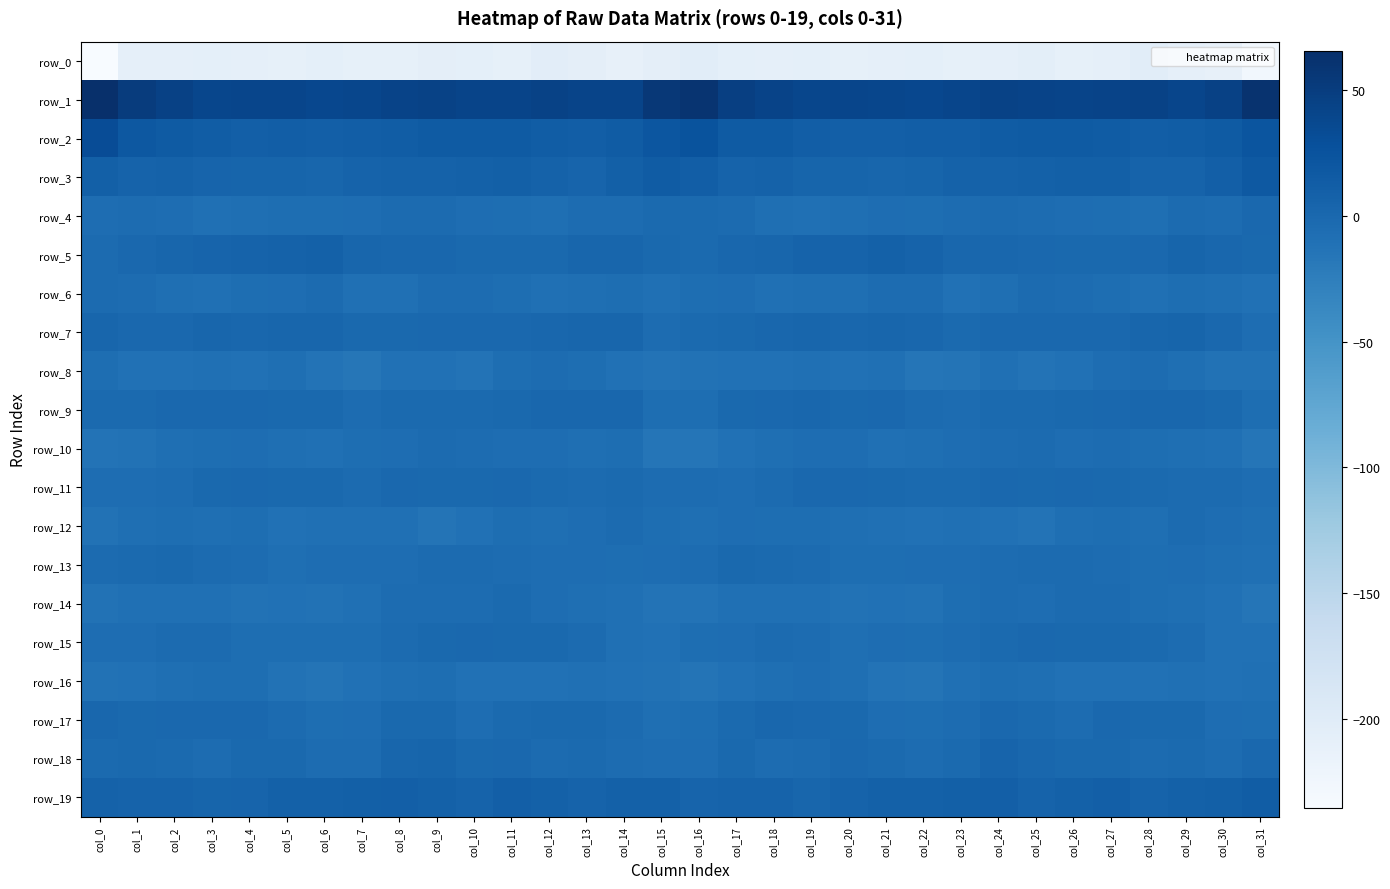

What is the spread (max minus min) of values at col_26?

251.3